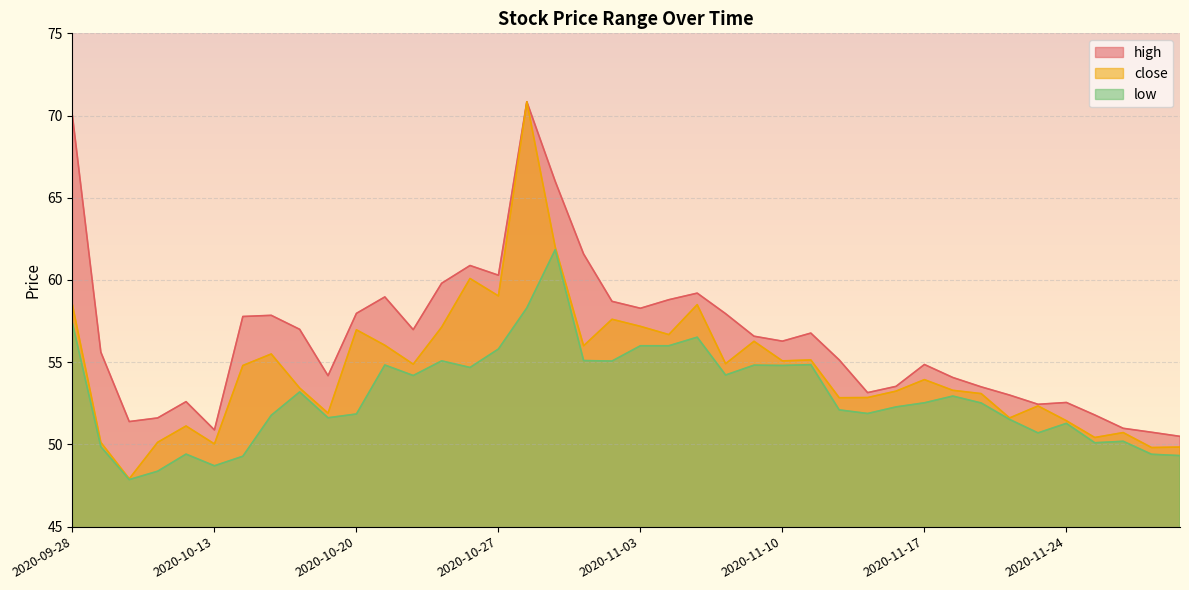

Which category has the highest value in the low series?

2020-10-29